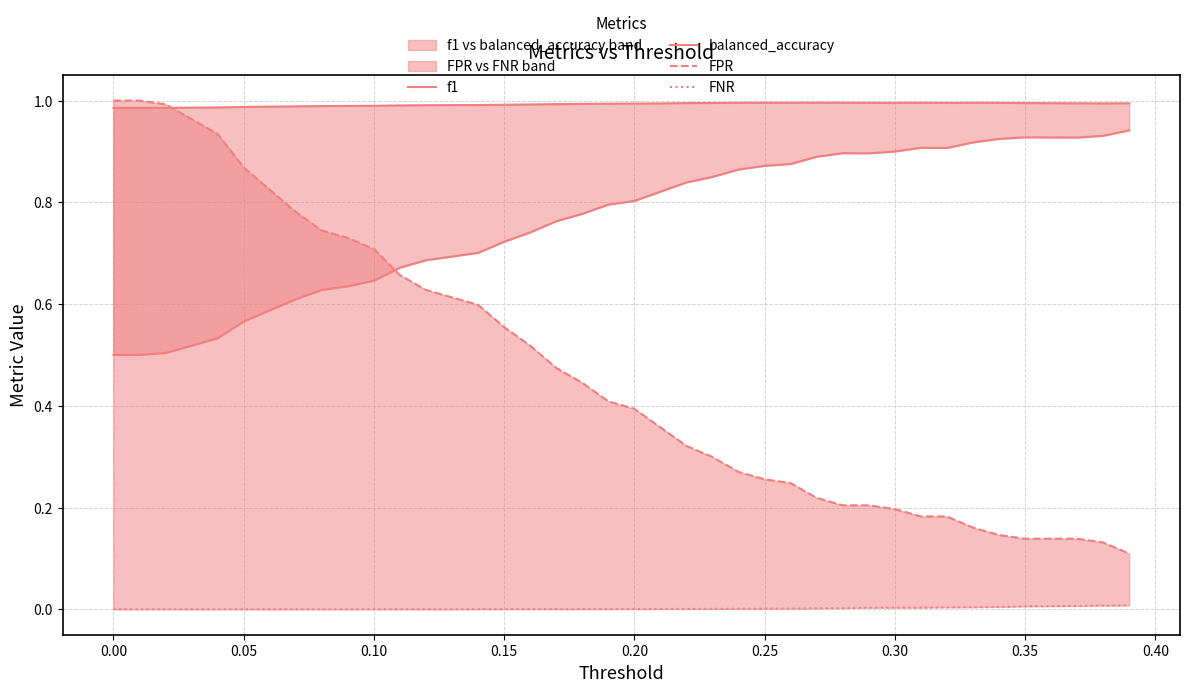

How many distinct data groups are displayed?

4